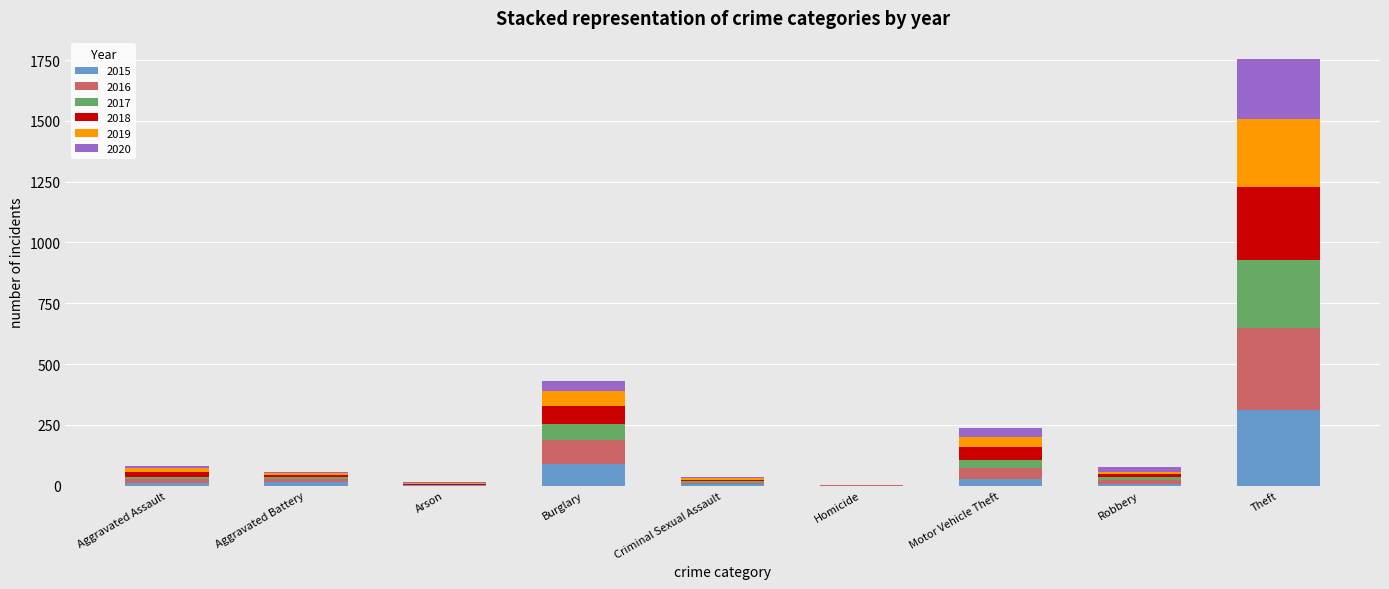

At which category is the sum across all series the highest?

Theft